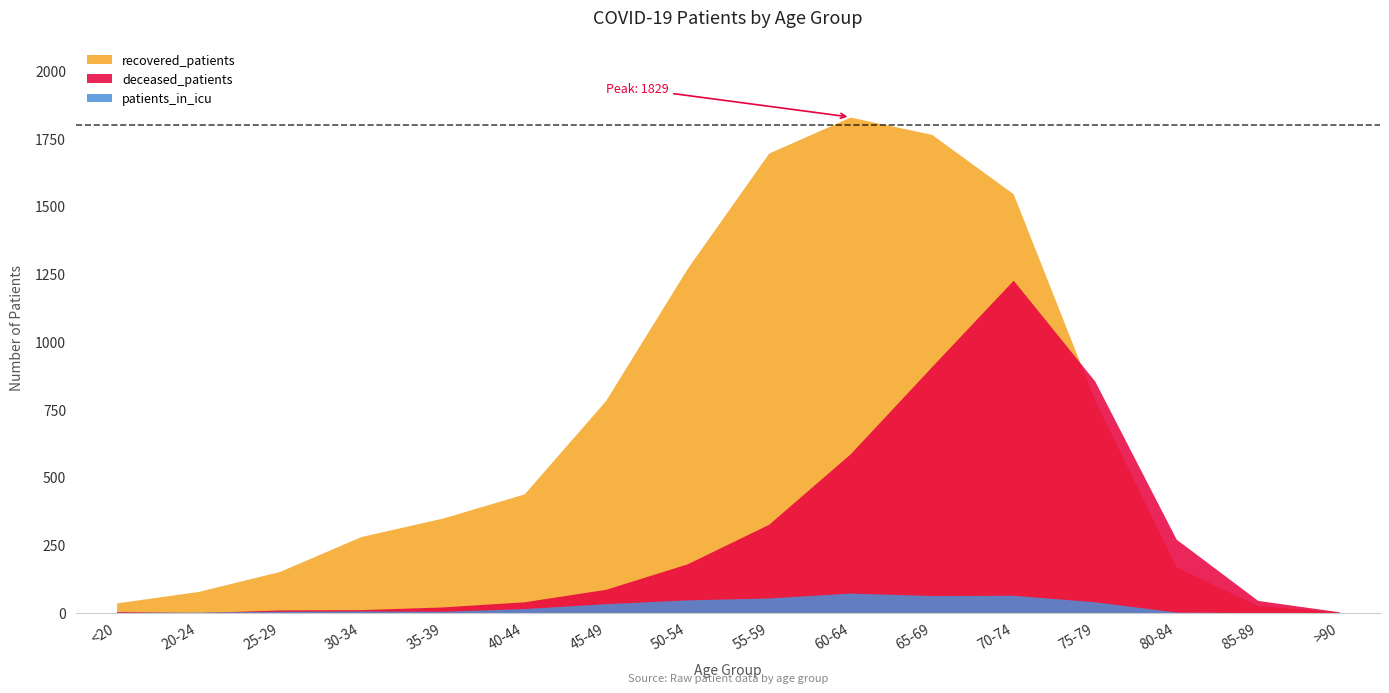

What is the spread (max minus min) of values at 25-29?

147